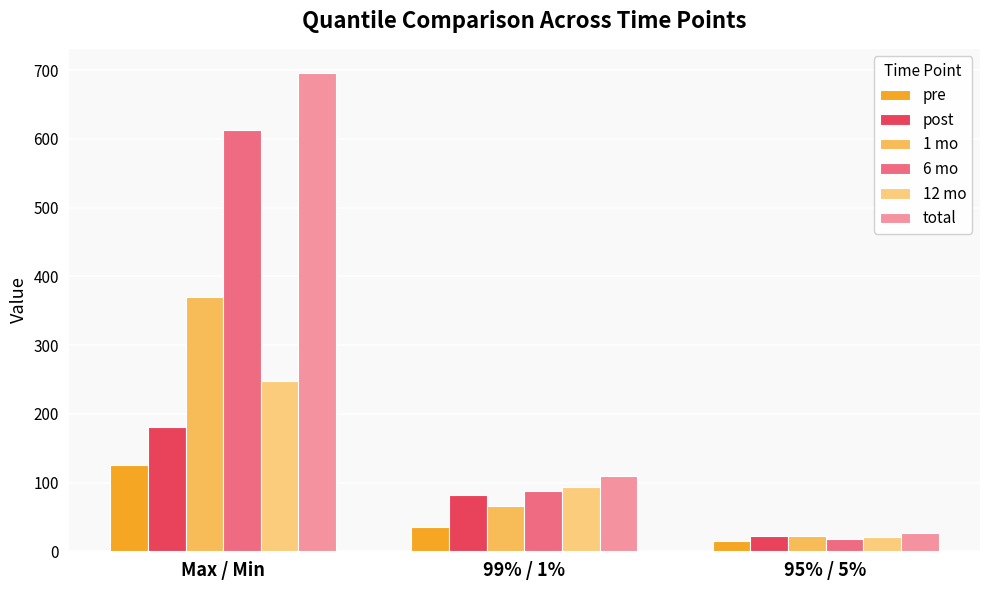

Reading left to right, list all the values displayed in this chart.

pre: Max / Min=125.7	99% / 1%=35.7	95% / 5%=15.0
post: Max / Min=180.7	99% / 1%=81.7	95% / 5%=22.6
1 mo: Max / Min=370.5	99% / 1%=65.7	95% / 5%=22.3
6 mo: Max / Min=612.8	99% / 1%=88.4	95% / 5%=17.9
12 mo: Max / Min=247.3	99% / 1%=94.1	95% / 5%=20.9
total: Max / Min=696.4	99% / 1%=108.8	95% / 5%=25.9